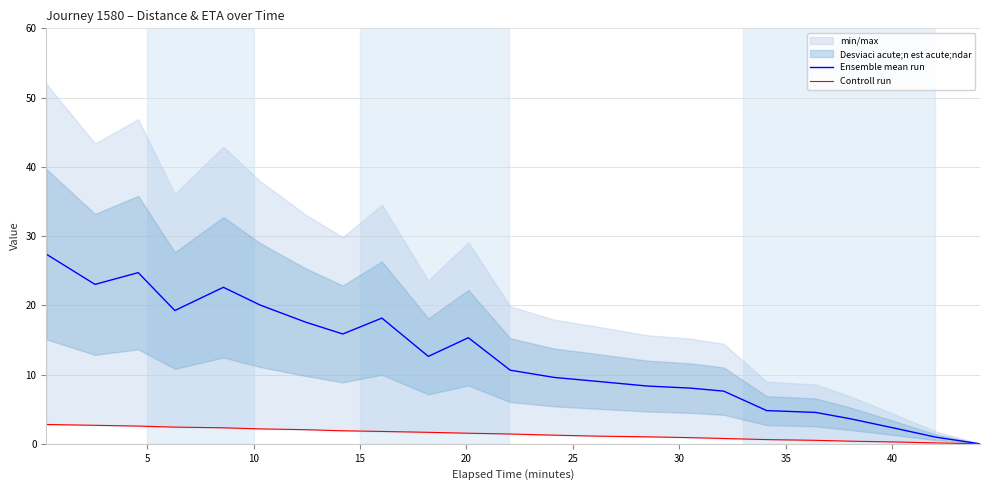

How many values in the Controll run series are below 1?

8